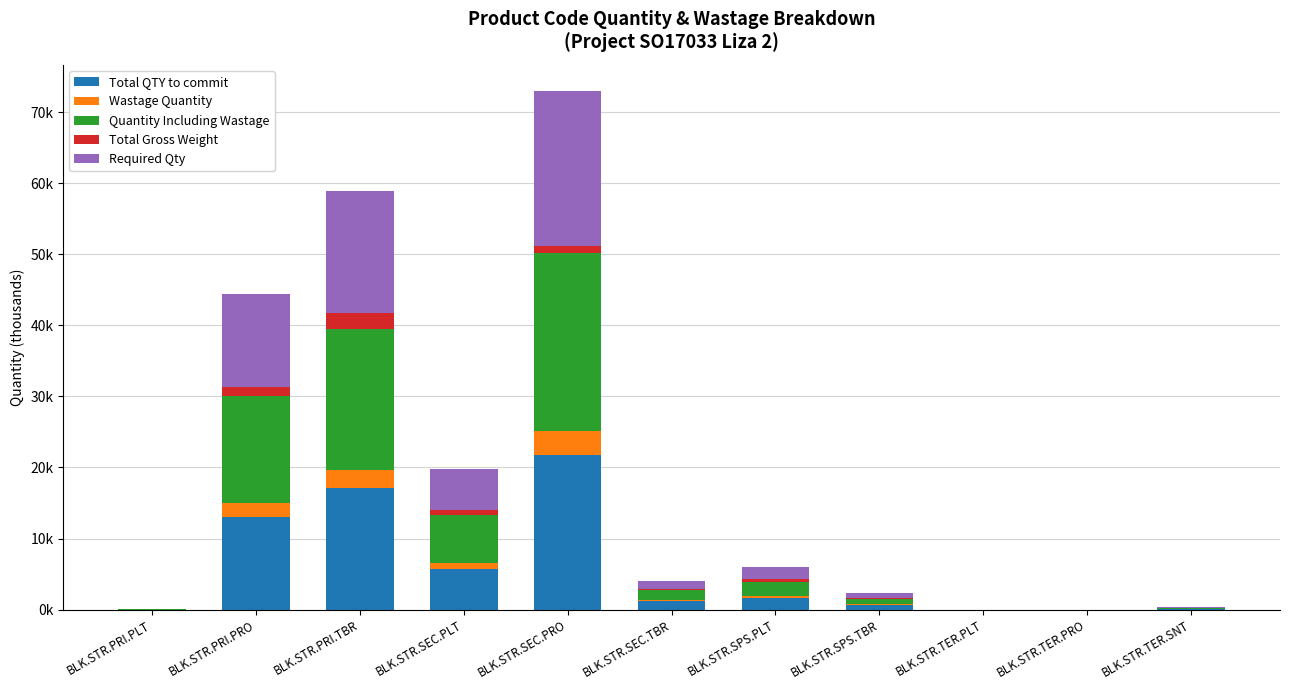

List the labels in order of Required Qty value, largest first.

BLK.STR.SEC.PRO, BLK.STR.PRI.TBR, BLK.STR.PRI.PRO, BLK.STR.SEC.PLT, BLK.STR.SPS.PLT, BLK.STR.SEC.TBR, BLK.STR.SPS.TBR, BLK.STR.TER.SNT, BLK.STR.PRI.PLT, BLK.STR.TER.PLT, BLK.STR.TER.PRO